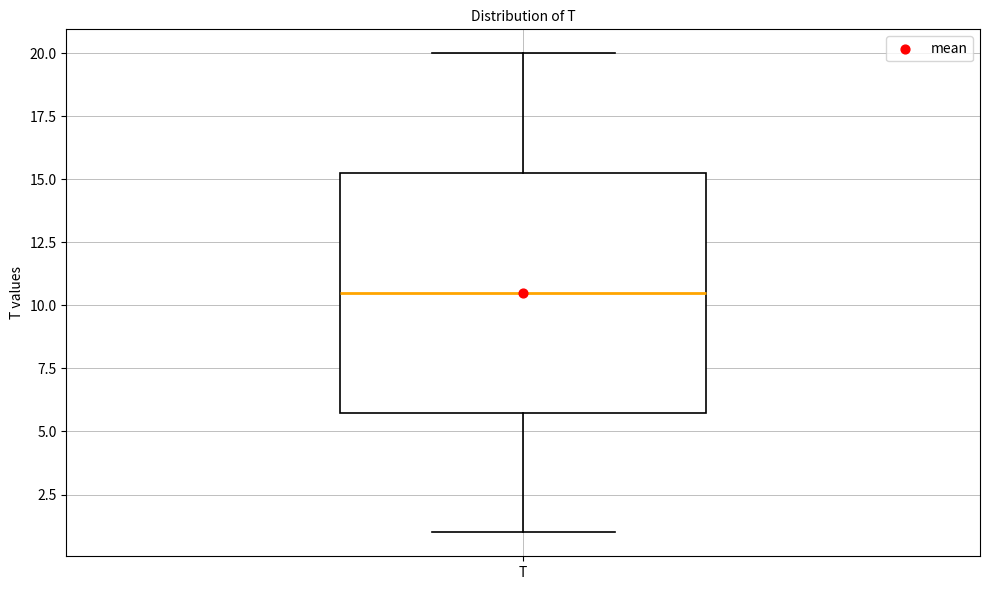

Read this box plot against the y-axis: the position of the median line, the range covered by the box, and the ends of both whiskers. The values are not printed on the chart, so give them approximately, as read against the axis.

median 10.5, box 6.0 to 15.5, whiskers 1.0 to 20.0